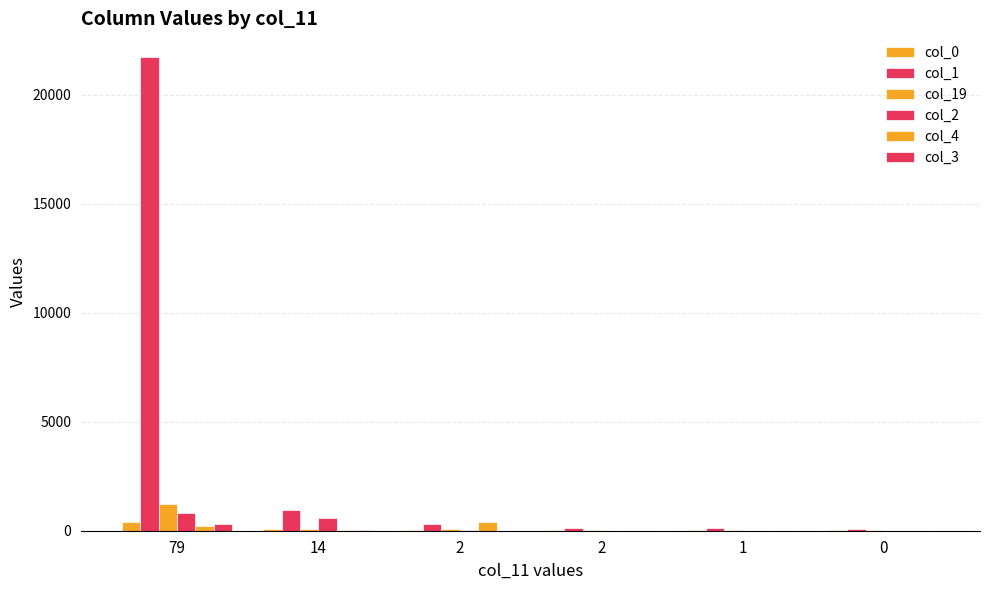

The value of col_3 at 0 is 2. True or false?

False